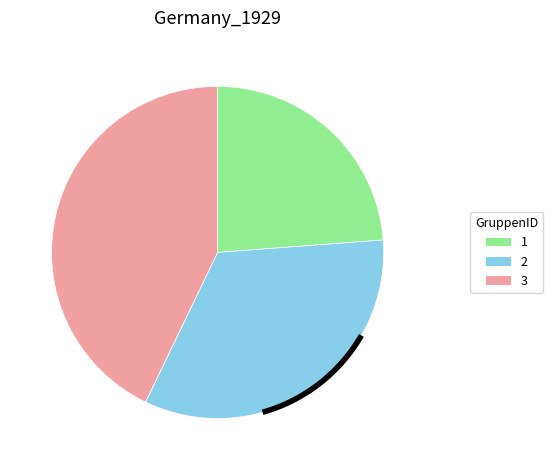

True or false: 2 accounts for 44% of the total.

False